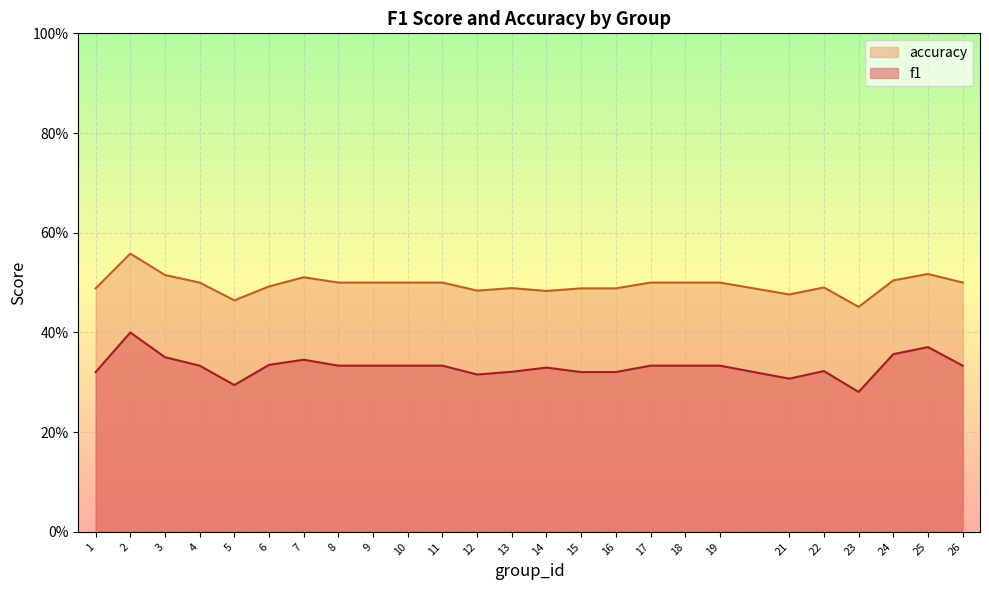

Rank the series by their average value, from lowest to highest.

f1, accuracy